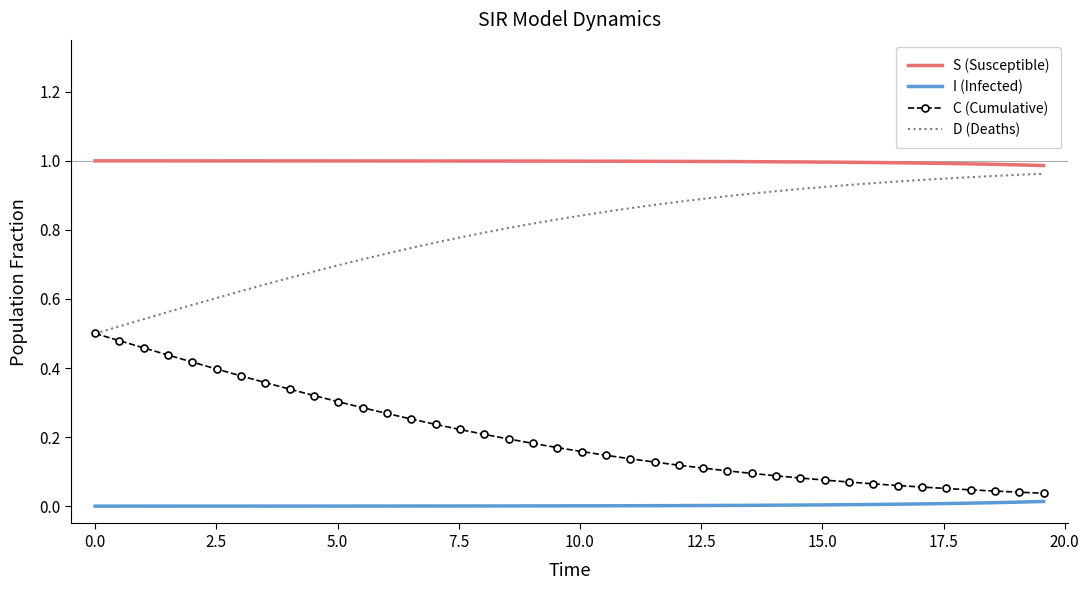

Count the number of data series in this chart.

4